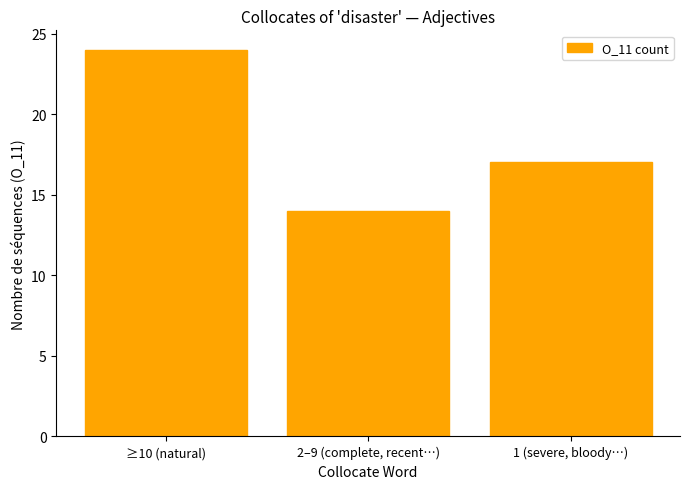

Reading left to right, what are all the values shown in this chart?

≥10 (natural)=24	2–9 (complete, recent…)=14	1 (severe, bloody…)=17